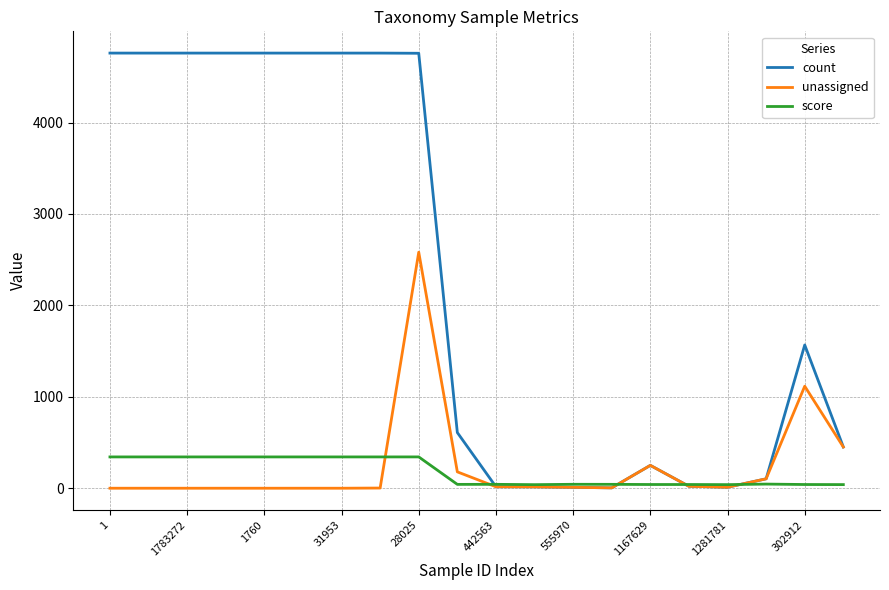

What is the highest value of the unassigned series?

2582.0